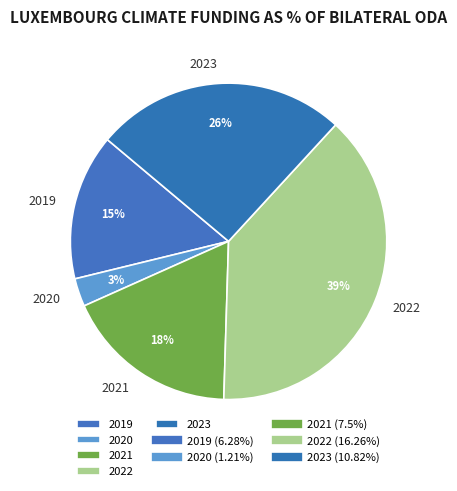

The 2023 slice represents 26% of the pie. True or false?

True